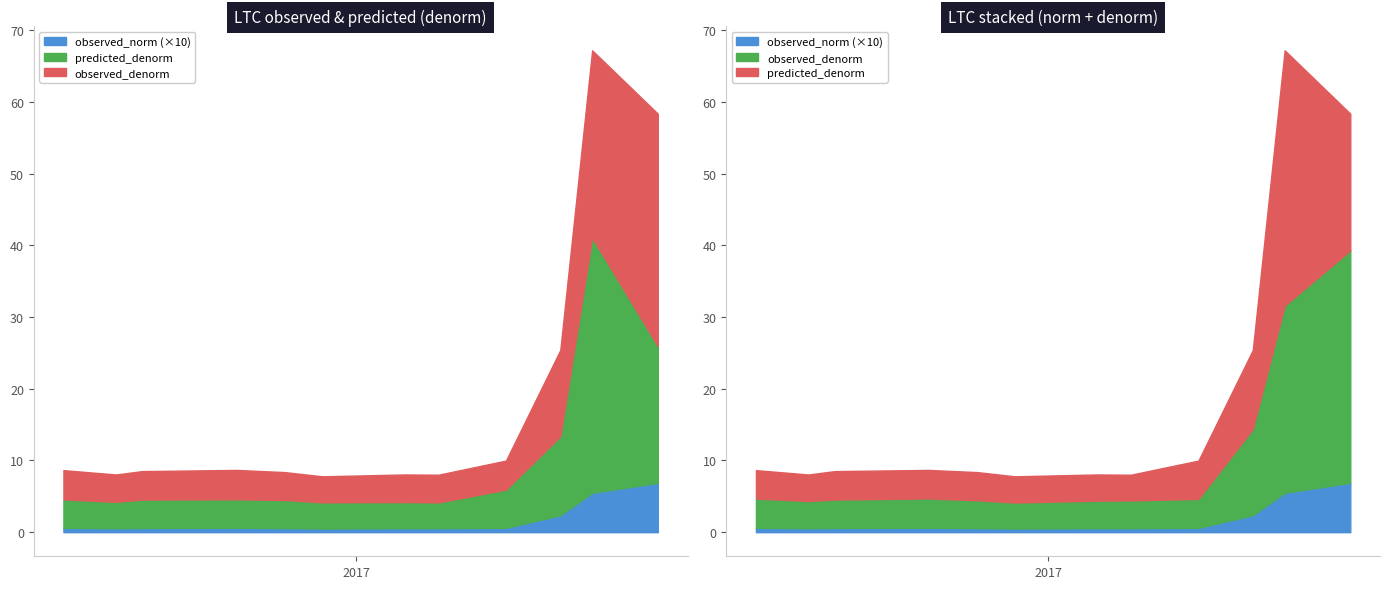

Which series has the largest range (max minus min)?

predicted_denorm